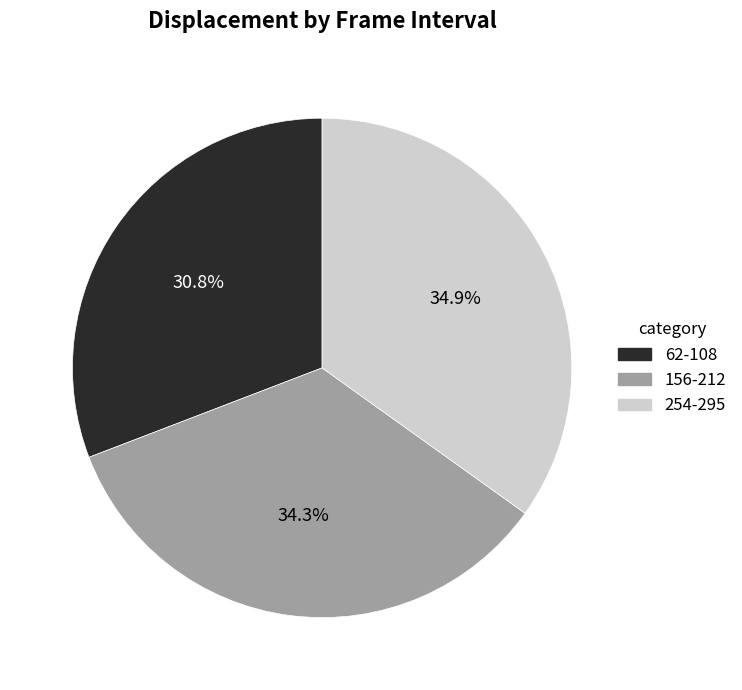

Is there a majority slice in this chart?

No